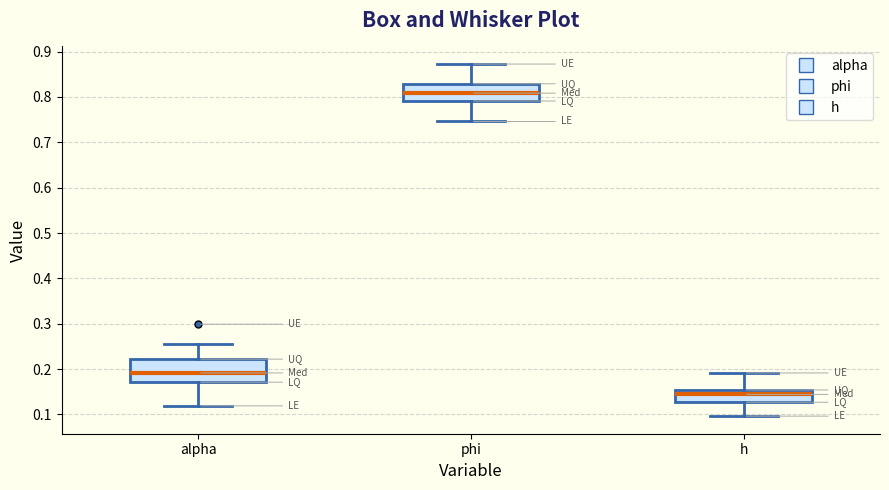

Reading left to right, transcribe this box plot: for each box, give where its median line is, the range the box spans, and where its two whiskers end, as read against the y-axis. The values are not printed on the chart, so give them approximately, as read against the axis.

alpha: median 0.19, box 0.17 to 0.22, whiskers 0.12 to 0.26
phi: median 0.81, box 0.79 to 0.83, whiskers 0.75 to 0.87
h: median 0.14, box 0.13 to 0.15, whiskers 0.10 to 0.19